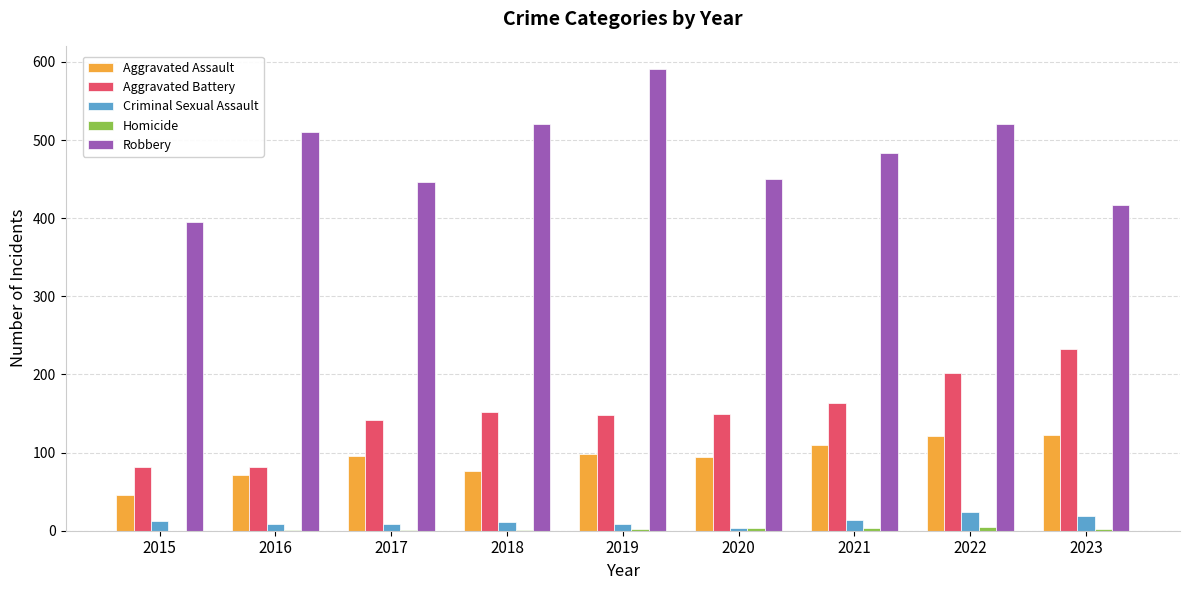

What is the maximum value shown in the chart?

591